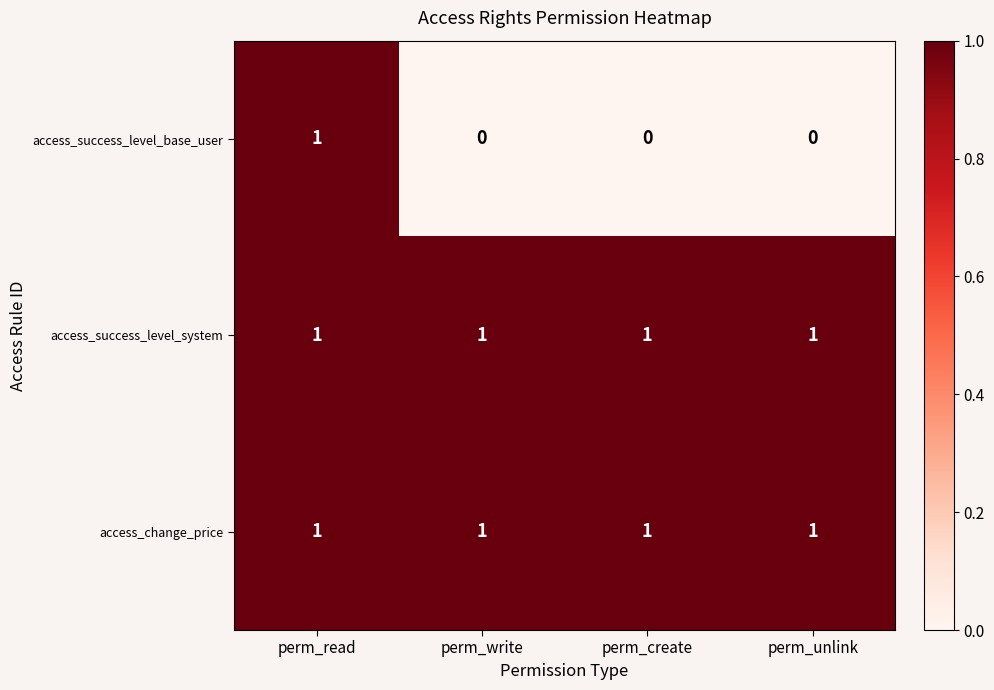

What is the sum of all access_success_level_system values?

4